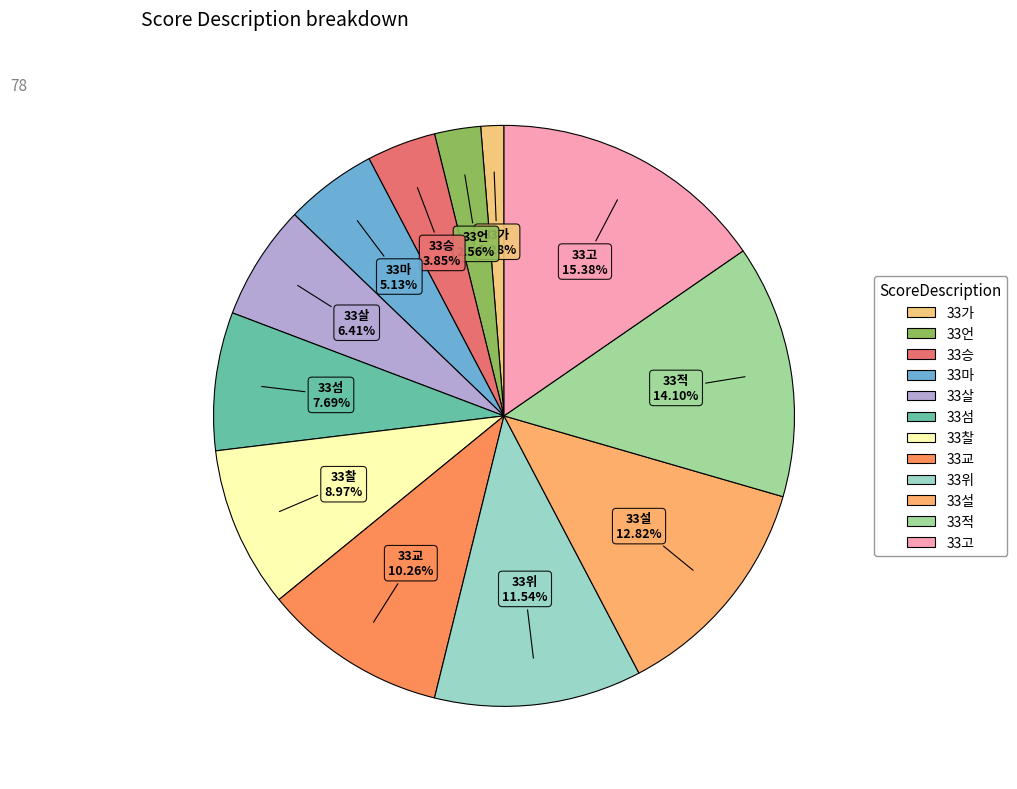

Count the number of slices in the pie.

12